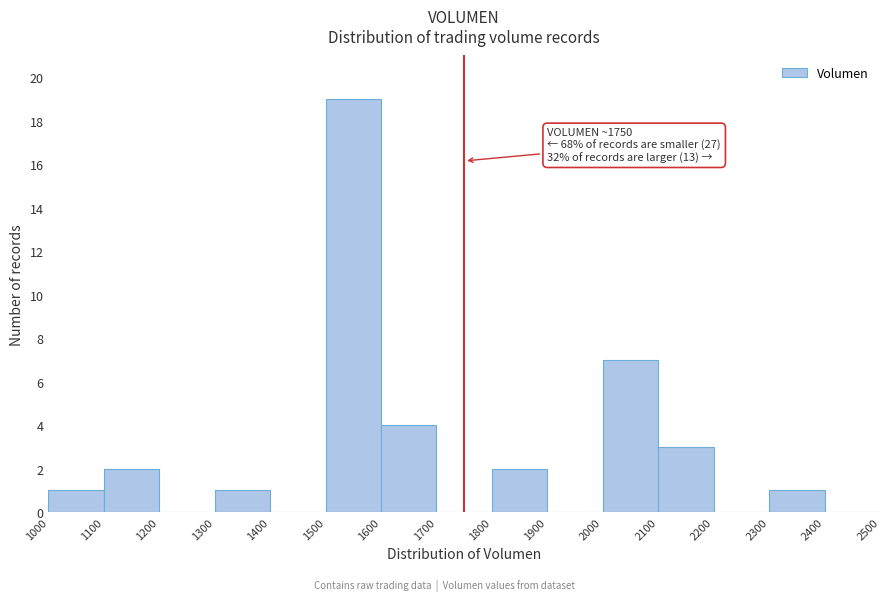

Which range on the x-axis has the tallest bar?

1500 to 1600